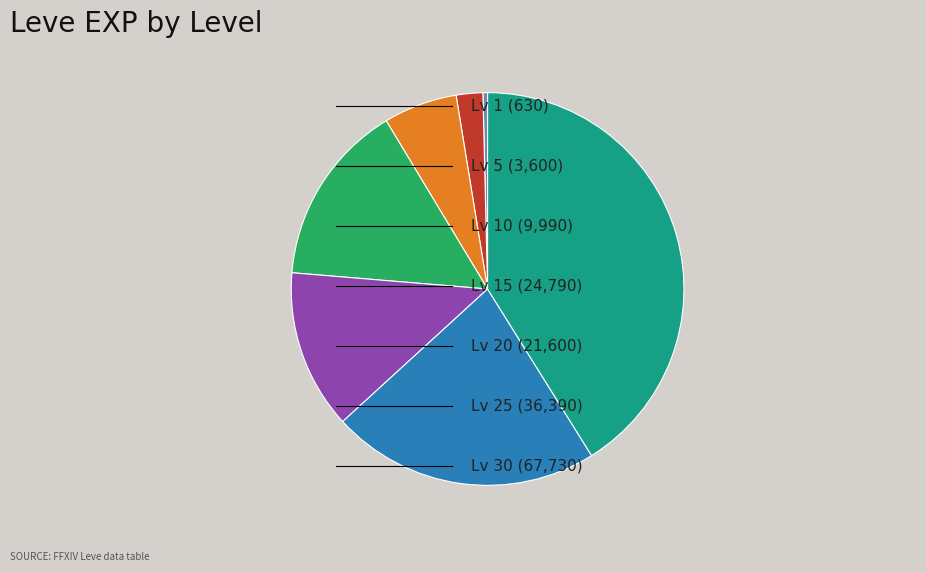

Is there any slice that represents more than half of the pie?

No